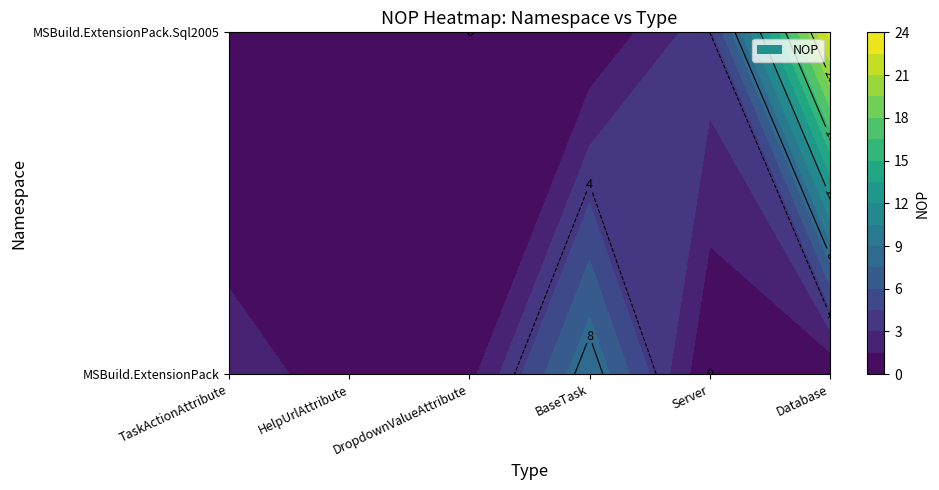

What is the spread (max minus min) of values at 0?

9